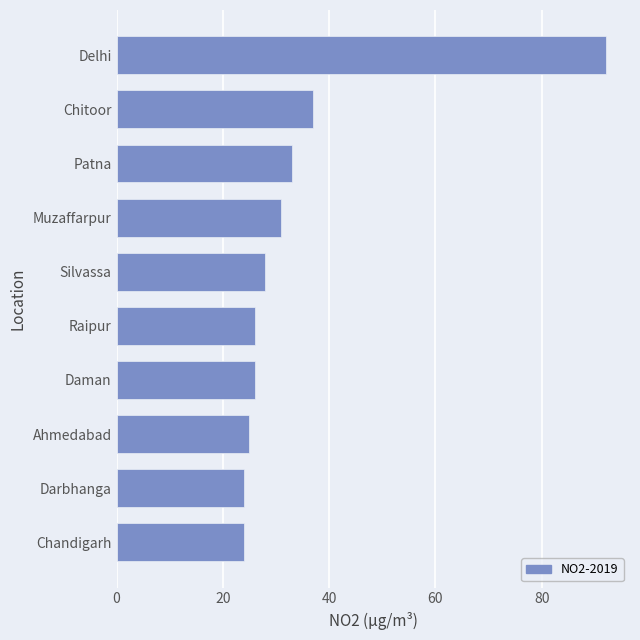

What value does the data have at Silvassa?

28